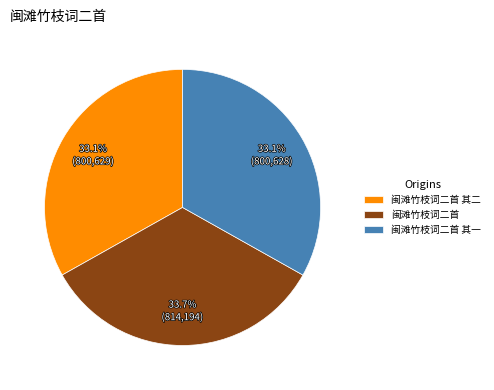

How much of the chart is everything except 闽滩竹枝词二首 其一?

66.9%